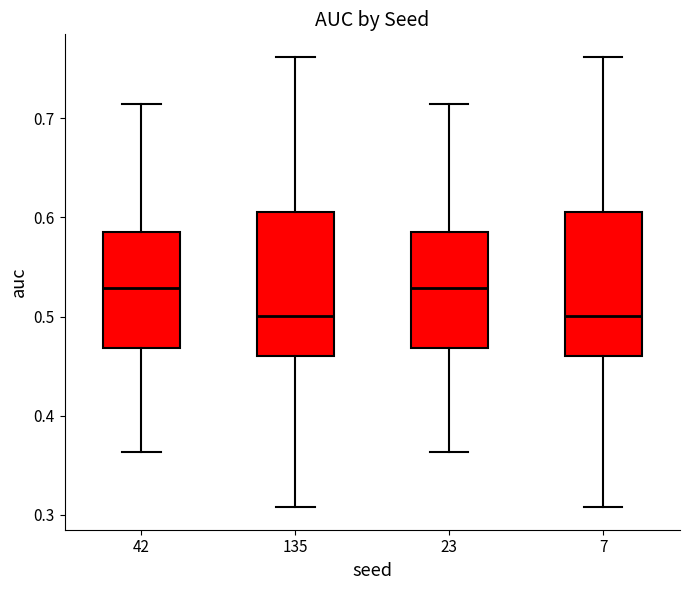

Reading left to right, read every box against the y-axis: the position of its median line, the range the box covers, and the ends of its whiskers. The values are not printed on the chart, so give them approximately, as read against the axis.

42: median 0.53, box 0.47 to 0.58, whiskers 0.36 to 0.71
135: median 0.50, box 0.46 to 0.61, whiskers 0.31 to 0.76
23: median 0.53, box 0.47 to 0.58, whiskers 0.36 to 0.71
7: median 0.50, box 0.46 to 0.61, whiskers 0.31 to 0.76